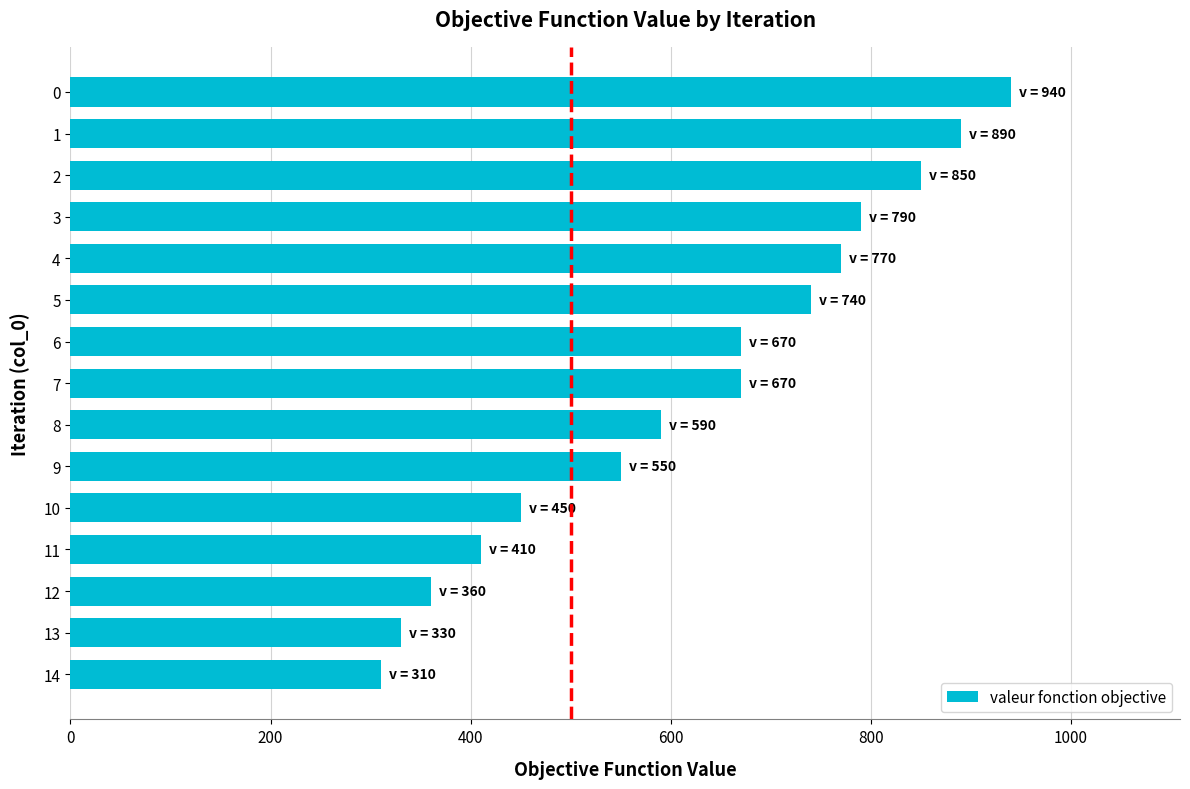

Reading bottom to top, extract all data points from this chart.

14=310	13=330	12=360	11=410	10=450	9=550	8=590	7=670	6=670	5=740	4=770	3=790	2=850	1=890	0=940